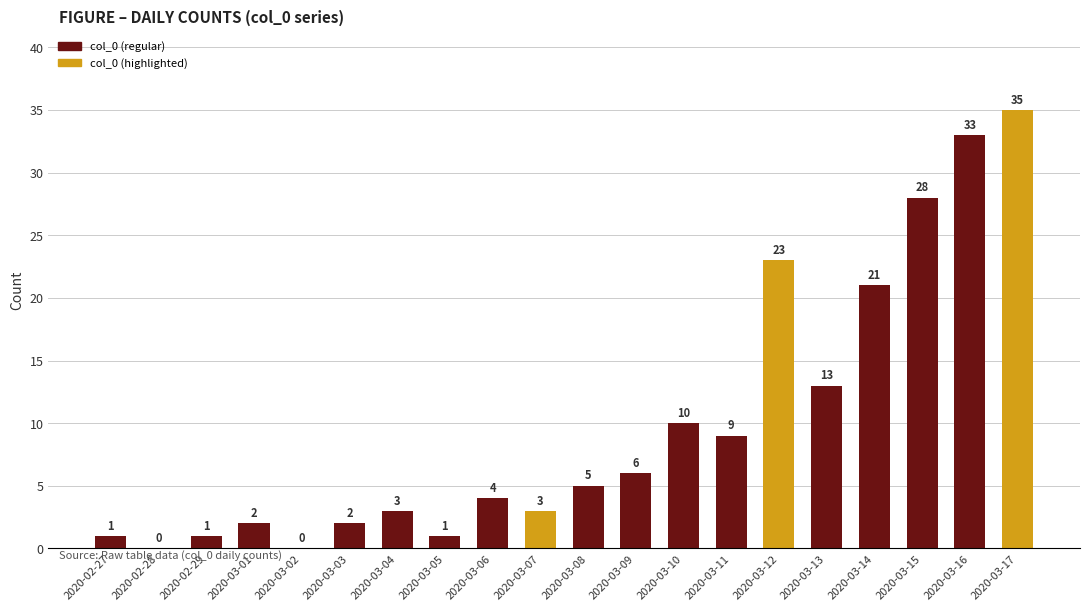

The value at 2020-03-05 is 1. True or false?

True